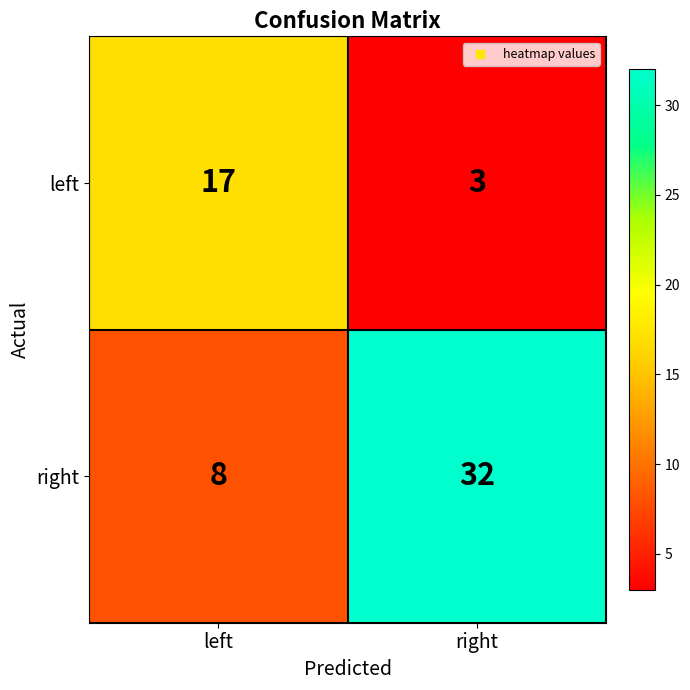

Which series has the largest range (max minus min)?

right